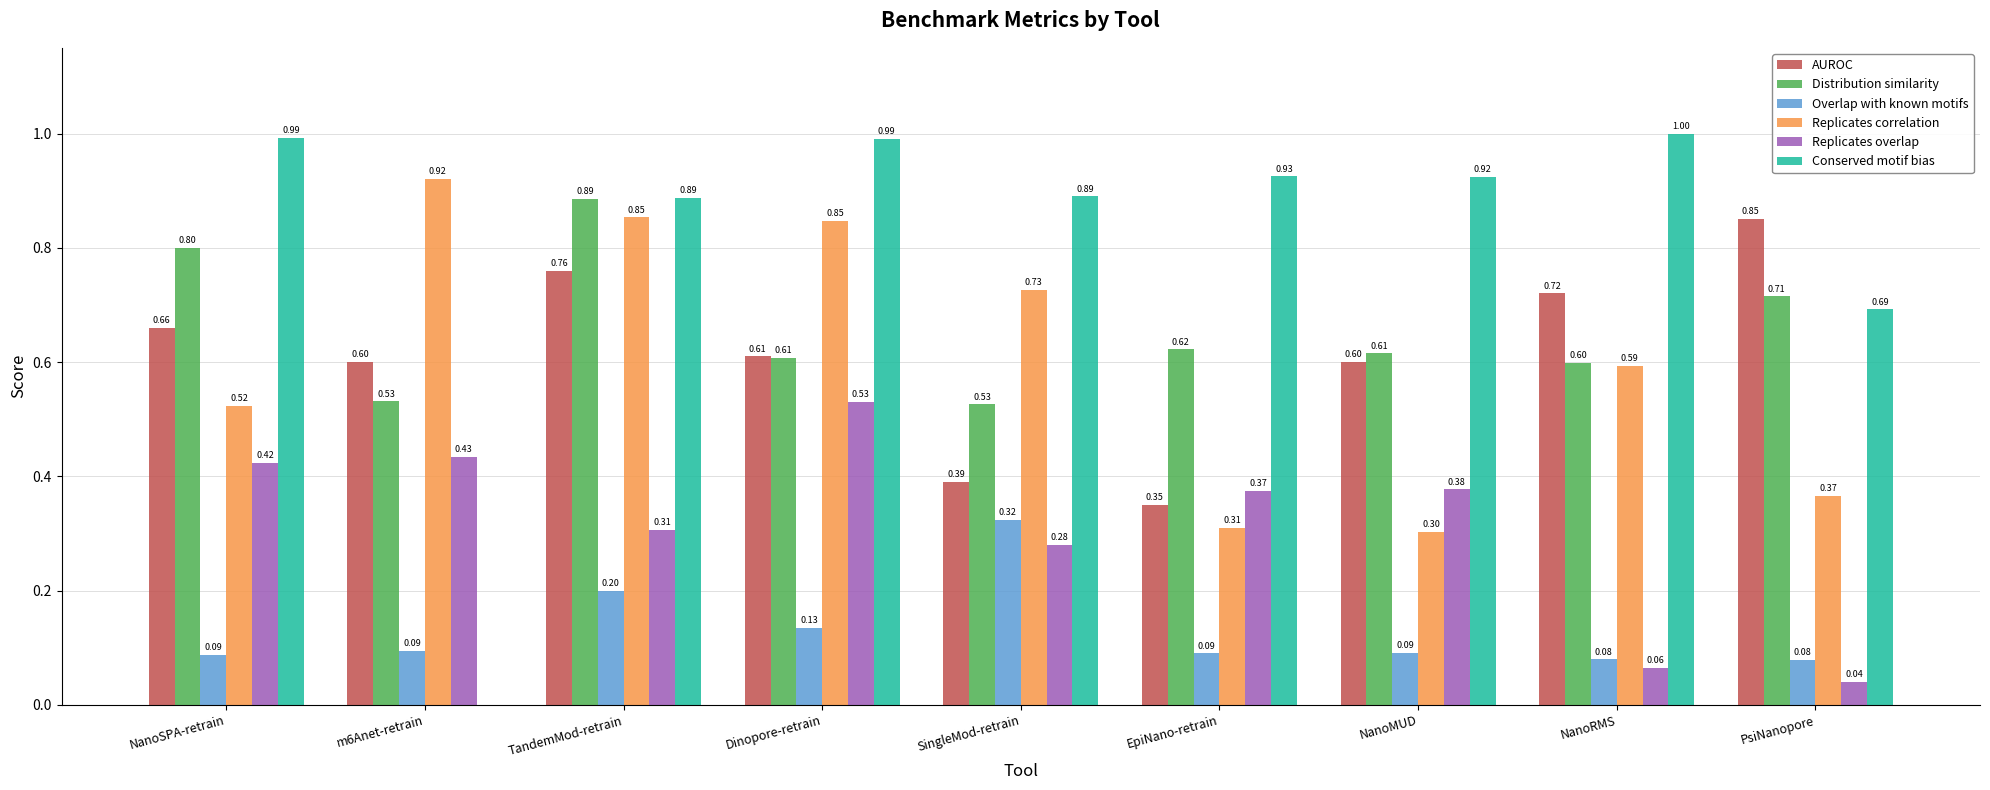

What is the total value across all series at m6Anet-retrain?

2.6